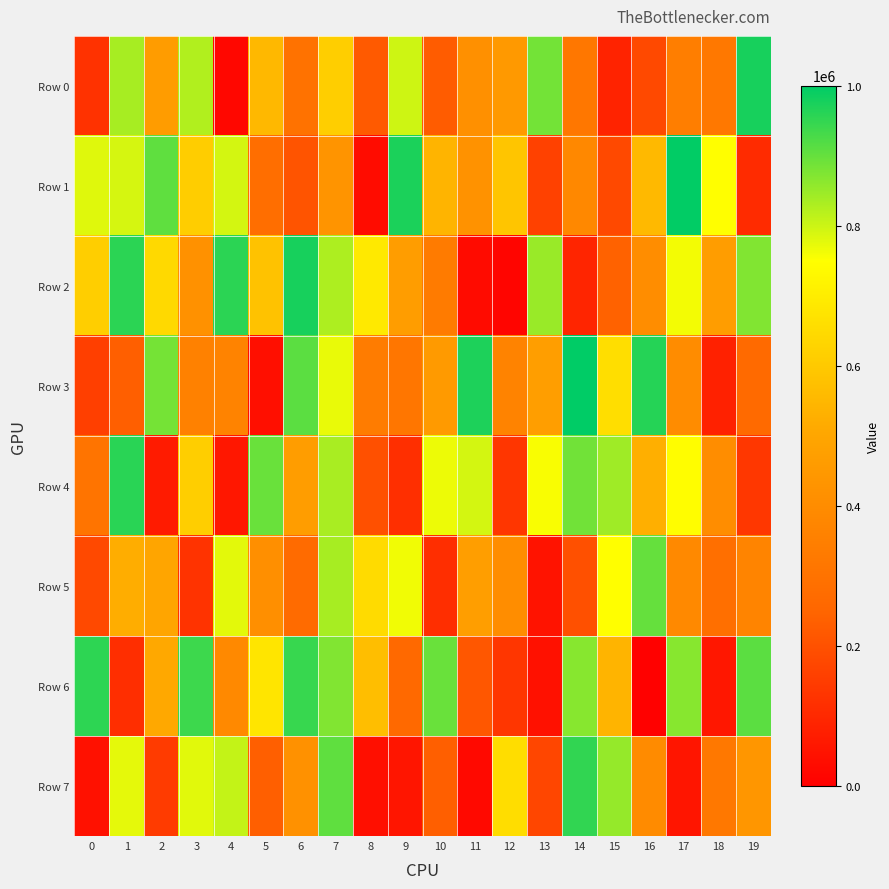

Between 0 and 17, which is larger?

17